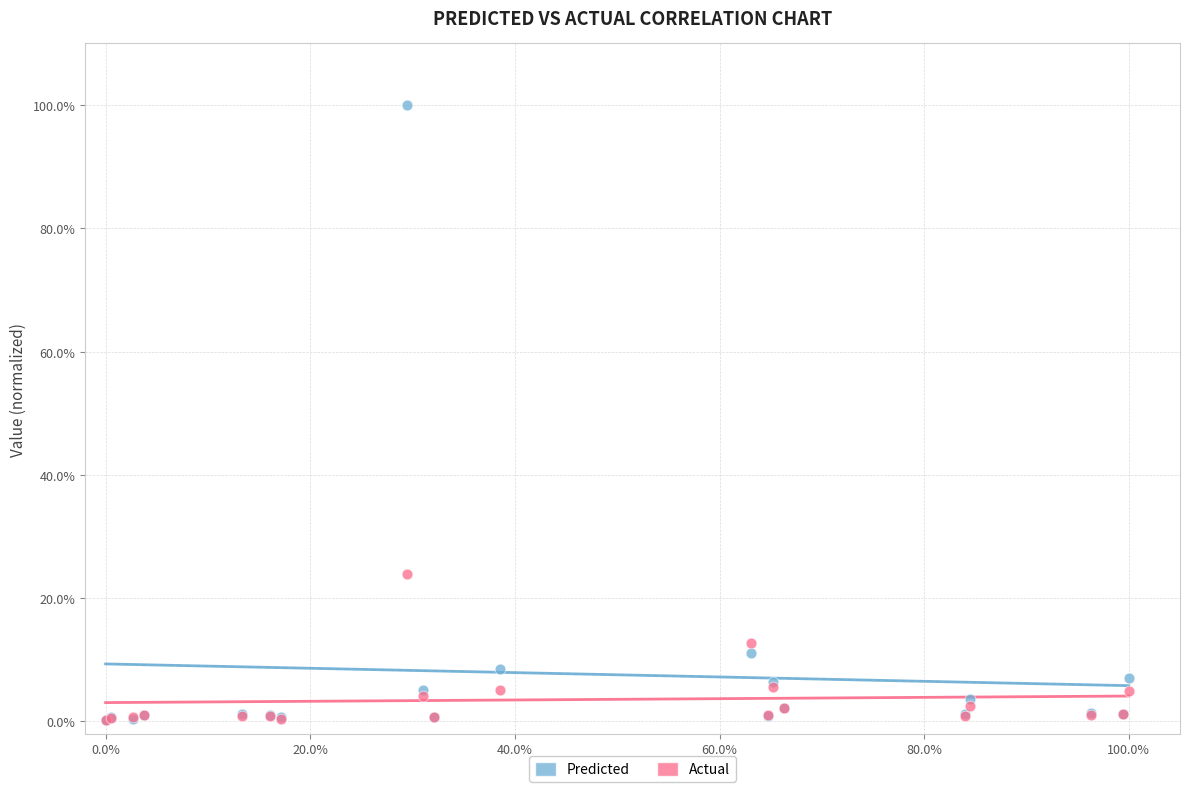

Which series has the largest Y range (max minus min)?

Predicted